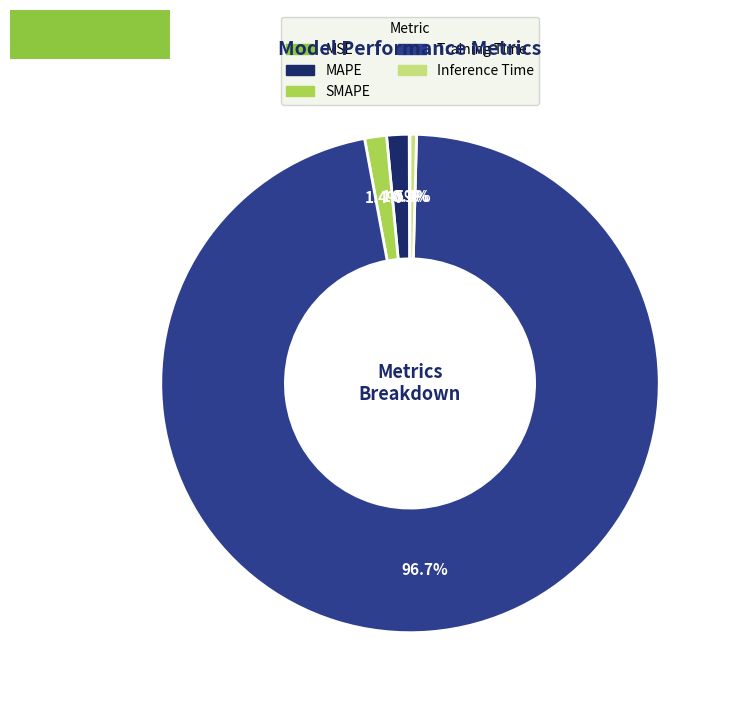

To the nearest percent, what is the difference between the Training Time and Inference Time slice percentages?

96%